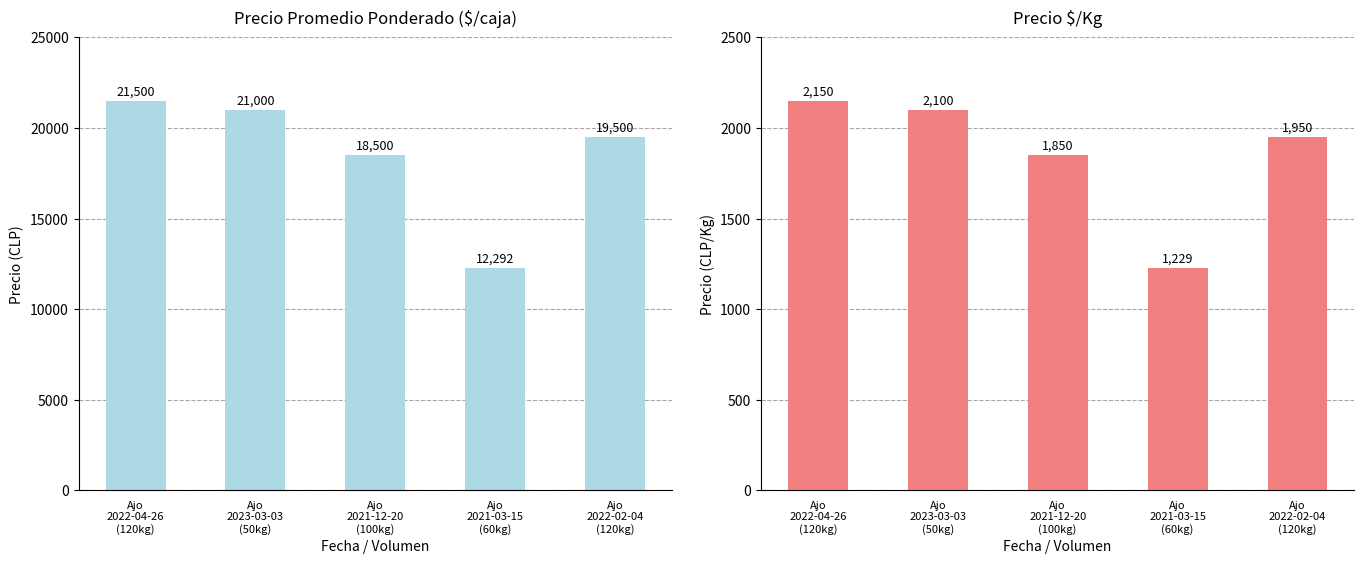

The value of Precio promedio ponderado at Ajo
2023-03-03
(50kg) is 21000. True or false?

True